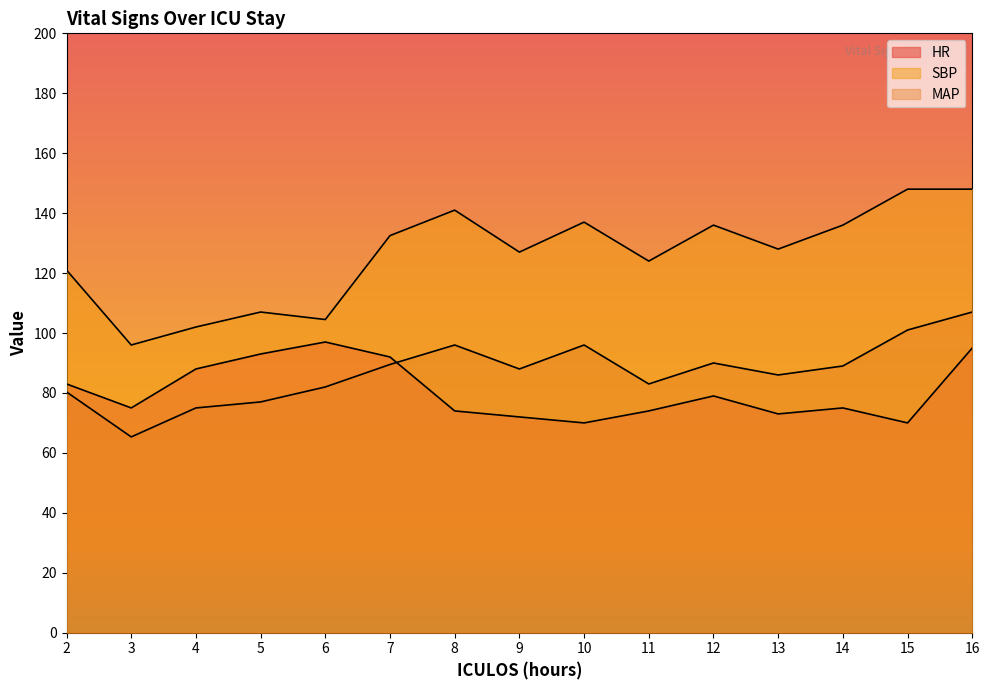

Is the value of SBP at 4 greater than the value of MAP at 11?

Yes